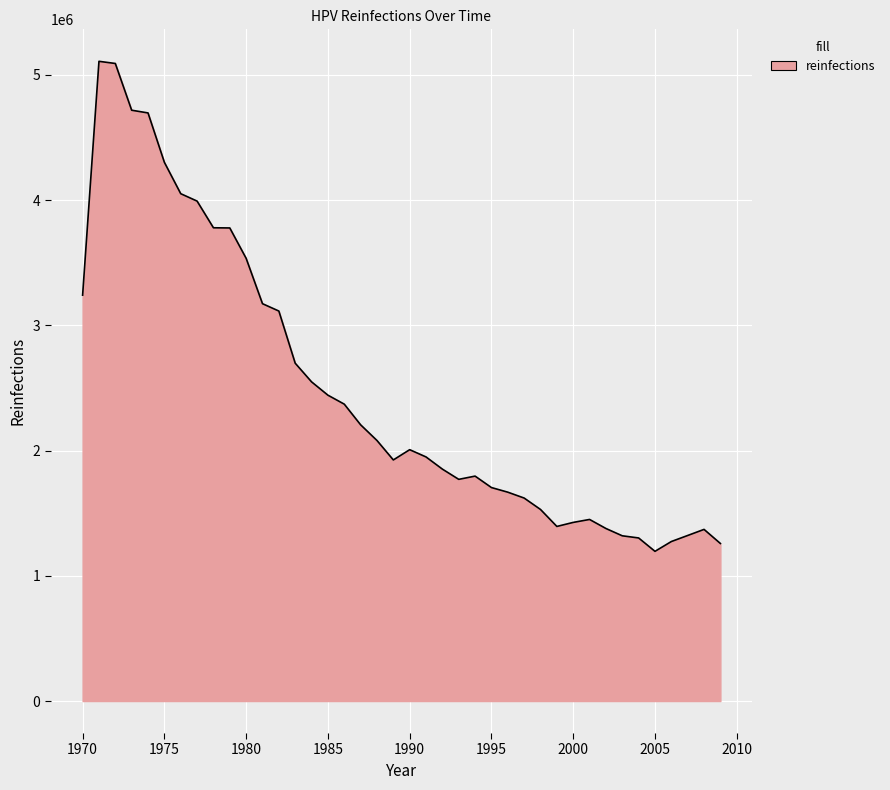

Where is the first local maximum?

1971